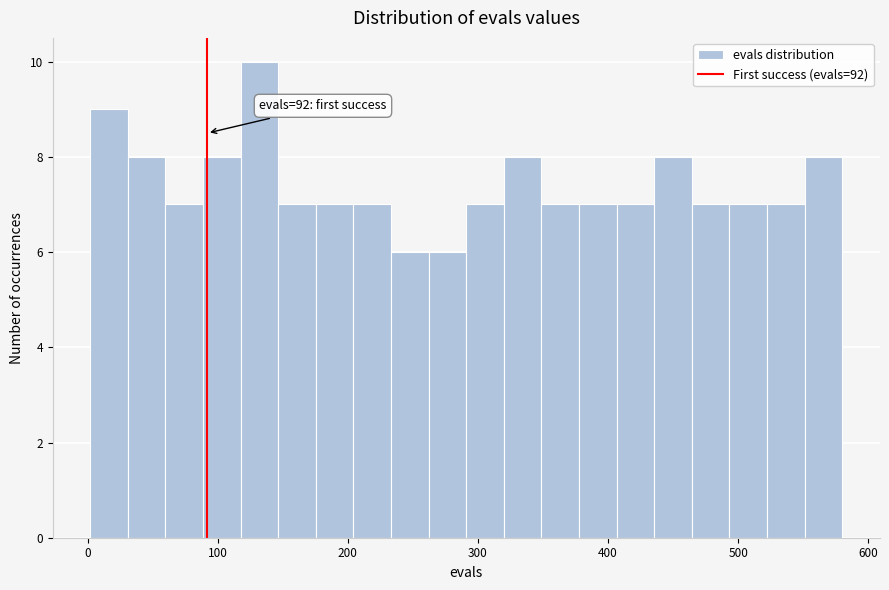

Around what value on the x-axis is the tallest bar? Give the approximate position of its centre, as read against the axis.

130